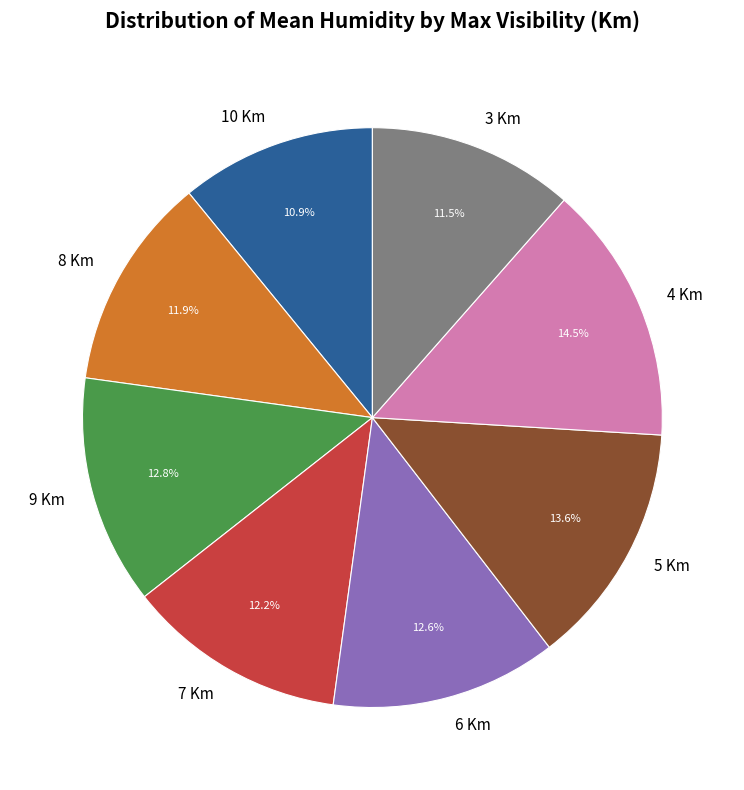

Which has a higher value, 10 Km or 6 Km?

6 Km